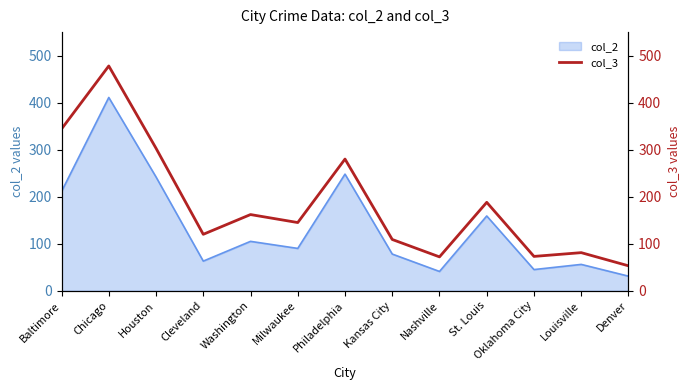

Where is col_2 nearest to the value 221?

Baltimore